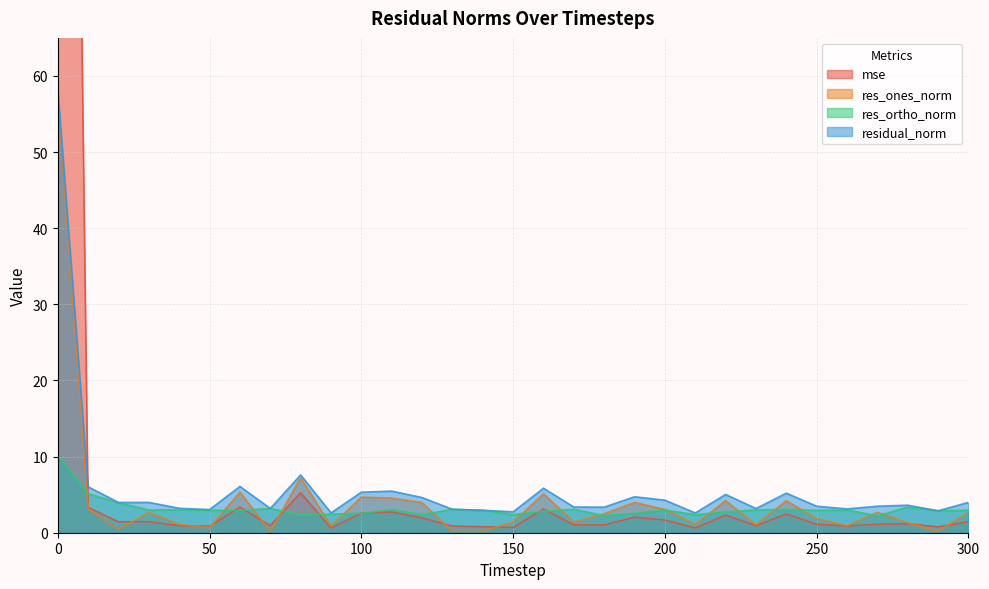

What is the value of the res_ortho_norm point at the 25th from the left?

3.1